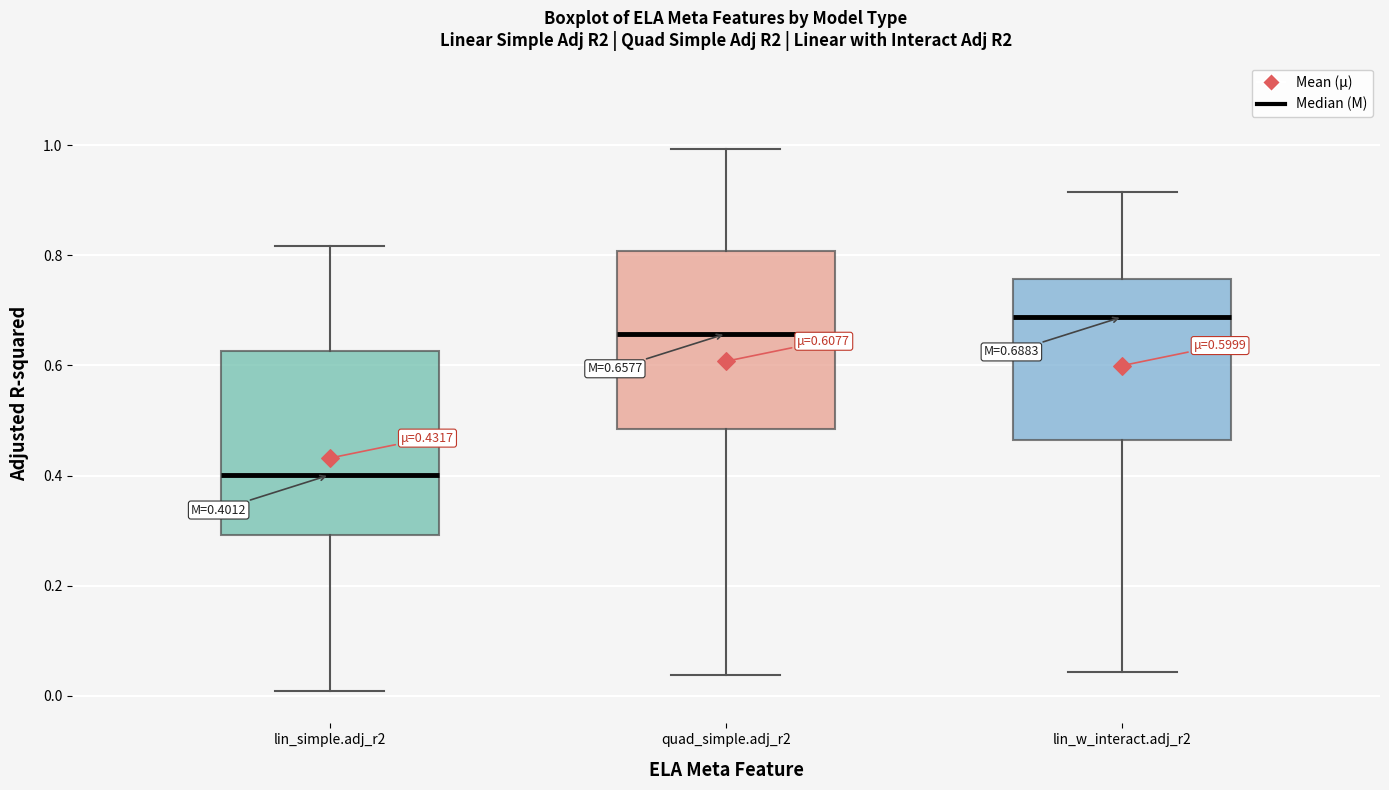

Which box's median line is the lowest?

lin_simple.adj_r2